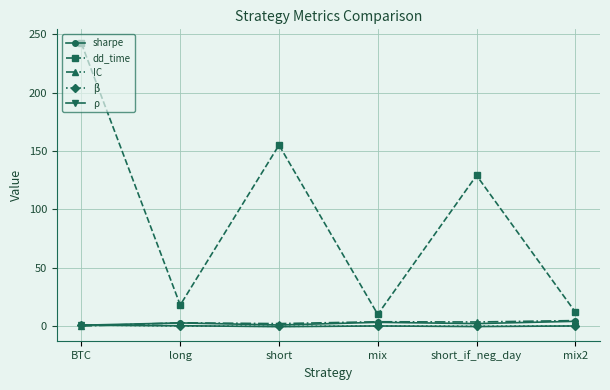

True or false: dd_time and sharpe cross at least once.

False